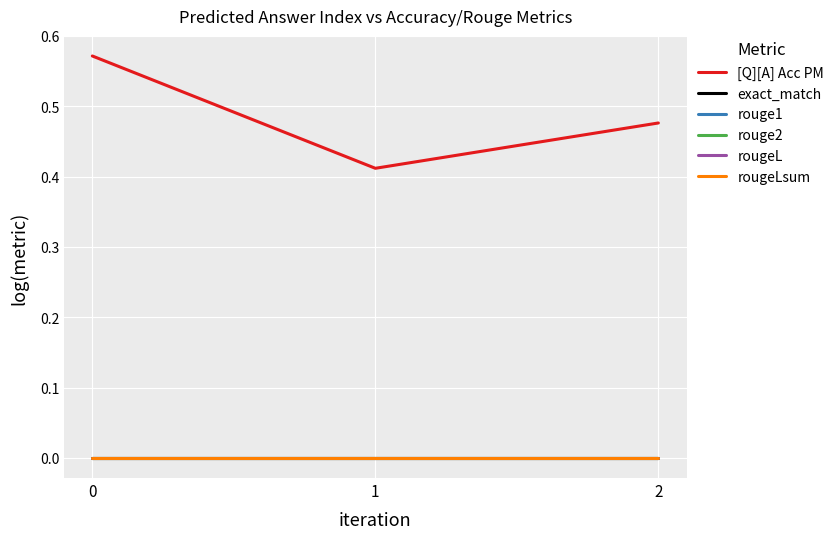

Reading right to left, transcribe all the data shown in this chart.

[Q][A] Acc PM: 2=0.5	1=0.4	0=0.6
exact_match: 2=0.0	1=0.0	0=0.0
rouge1: 2=0.0	1=0.0	0=0.0
rouge2: 2=0.0	1=0.0	0=0.0
rougeL: 2=0.0	1=0.0	0=0.0
rougeLsum: 2=0.0	1=0.0	0=0.0